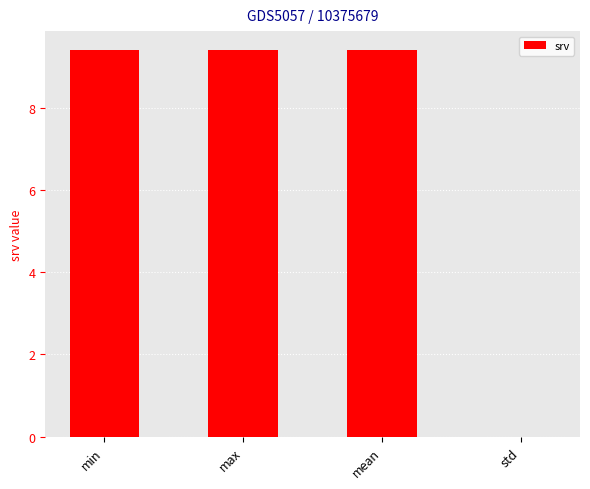

True or false: the data shows 9.4 at mean.

True